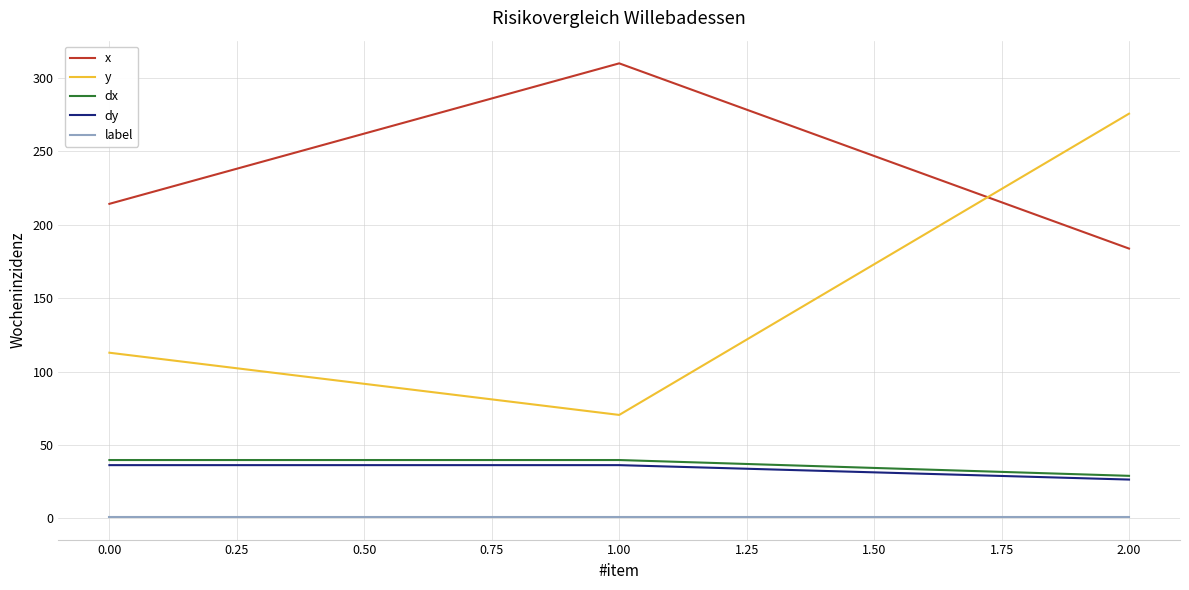

The y series shows 75.9 at 0.00. True or false?

False